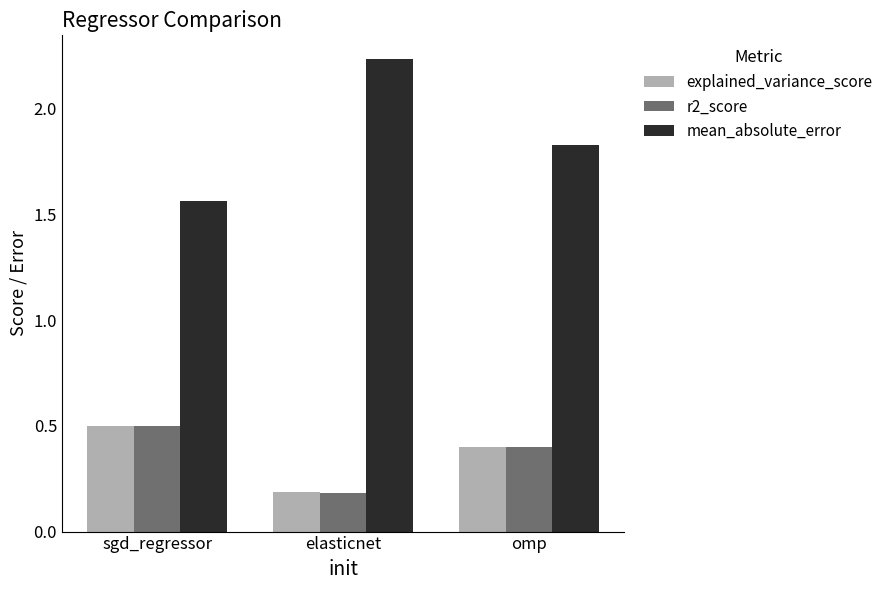

What is the average value of the explained_variance_score series?

0.4